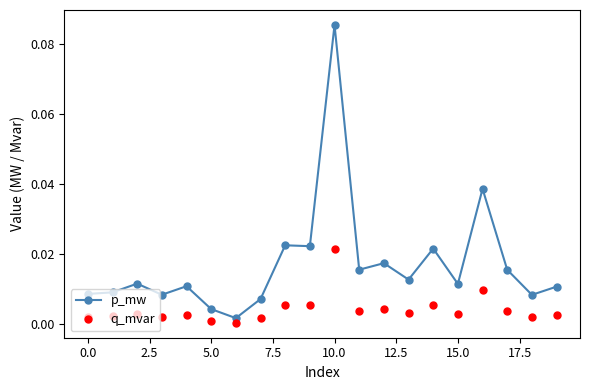

True or false: q_mvar has more than 2 interior local peaks.

True